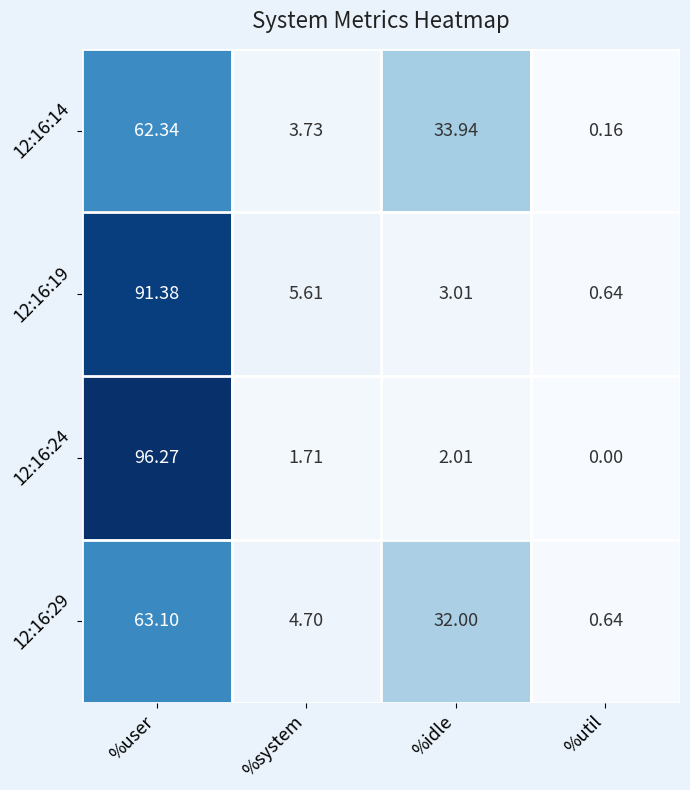

Is the value of 12:16:24 at %util greater than the value of 12:16:14 at %idle?

No